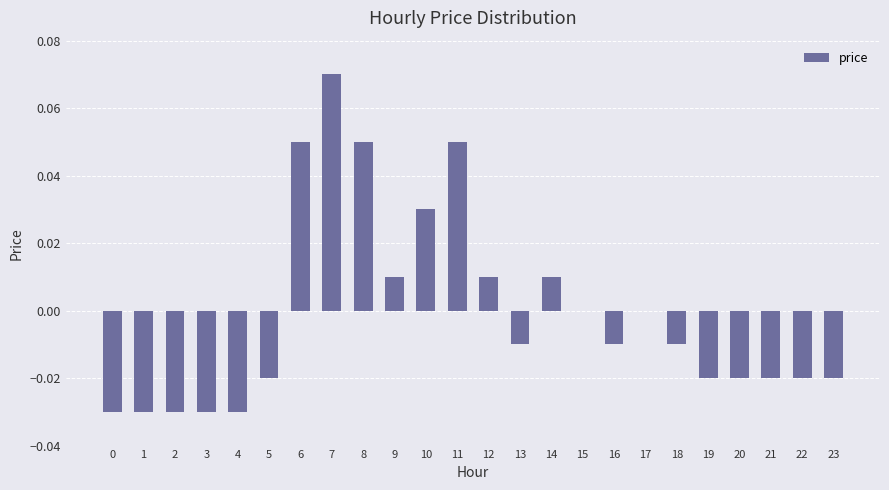

True or false: the data shows -0.0 at 1.

True